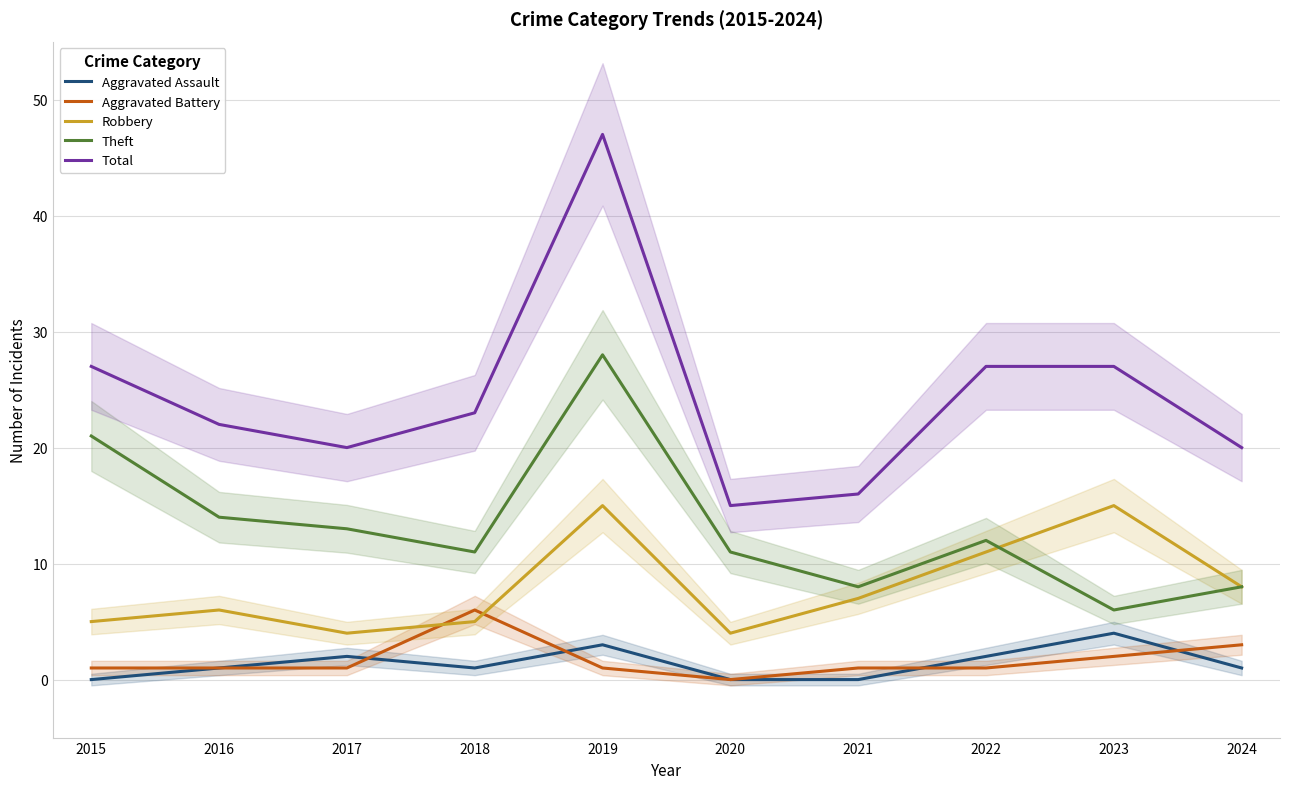

What are all the series names shown in the legend?

Aggravated Assault, Aggravated Battery, Robbery, Theft, Total